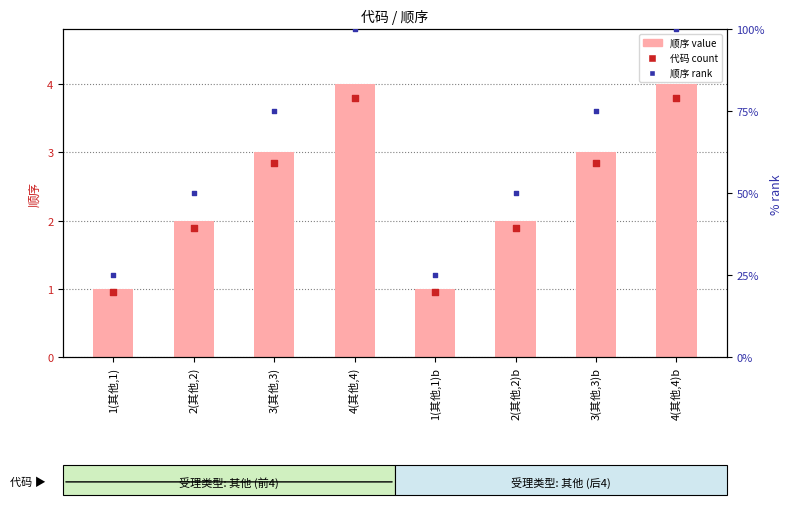

Is the value of 代码 at 2(其他,2) greater than the value of 顺序 rank at 3(其他,3)?

No